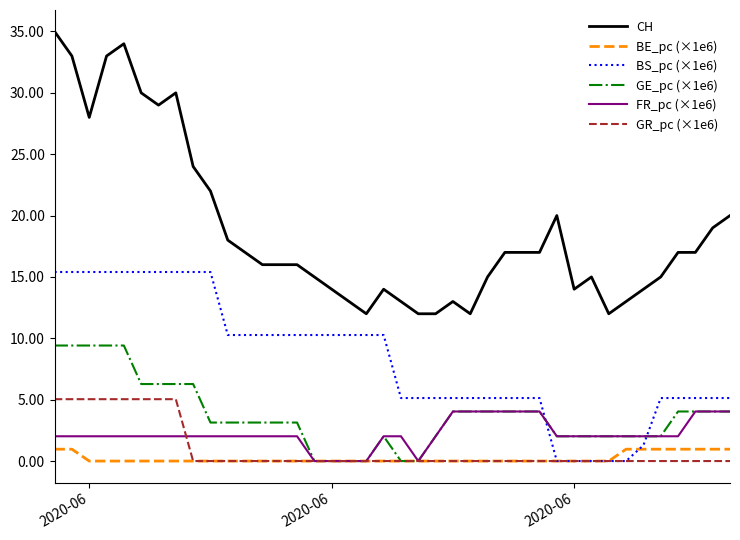

Which series has the largest range (max minus min)?

CH